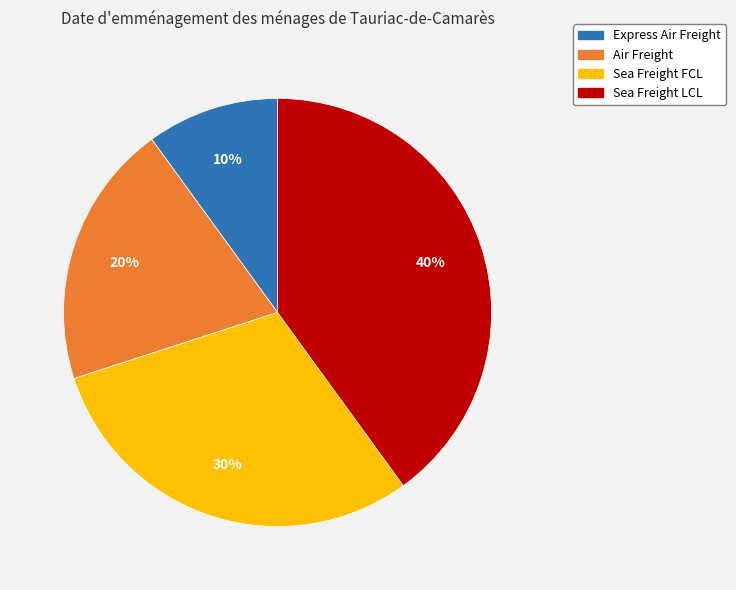

Rank the categories by value from highest to lowest.

Sea Freight LCL, Sea Freight FCL, Air Freight, Express Air Freight